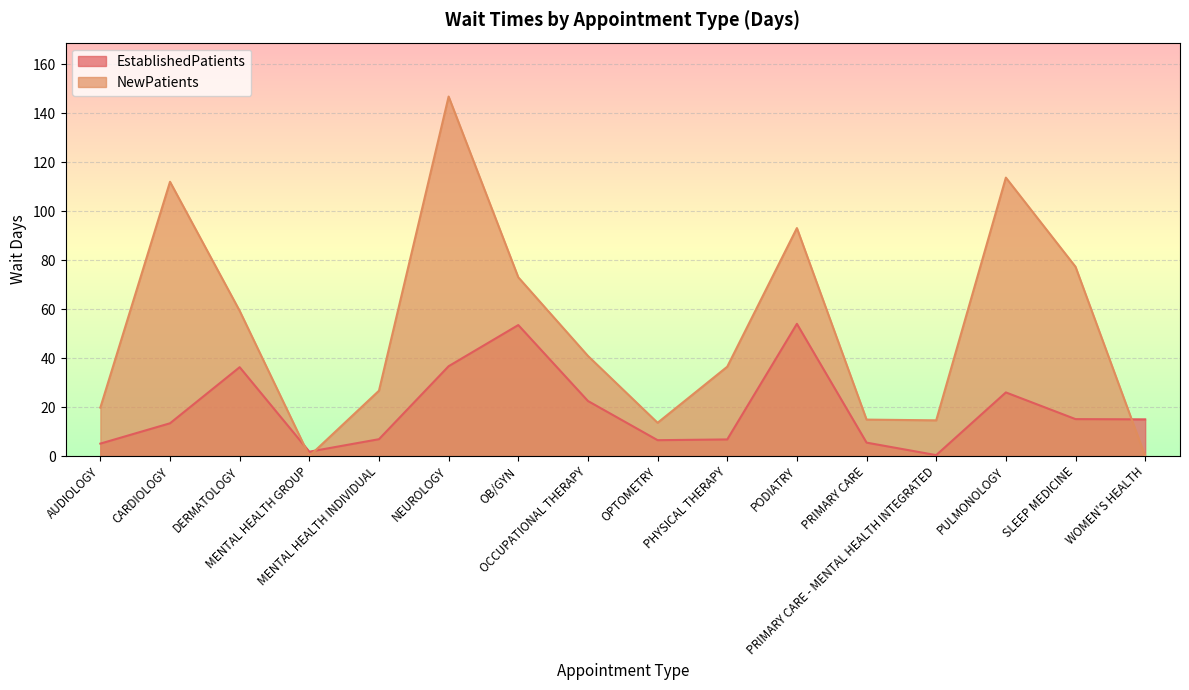

List the series in order of their peak value, lowest first.

EstablishedPatients, NewPatients